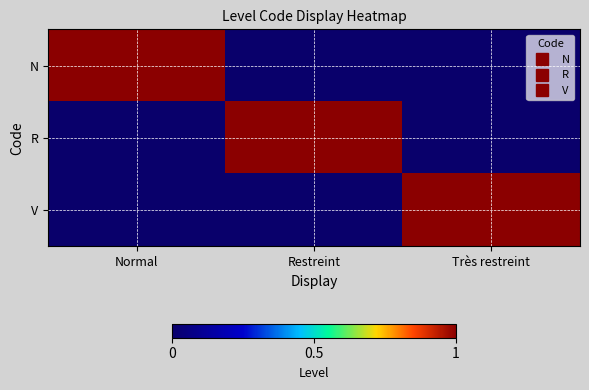

What is the spread (max minus min) of values at Restreint?

1